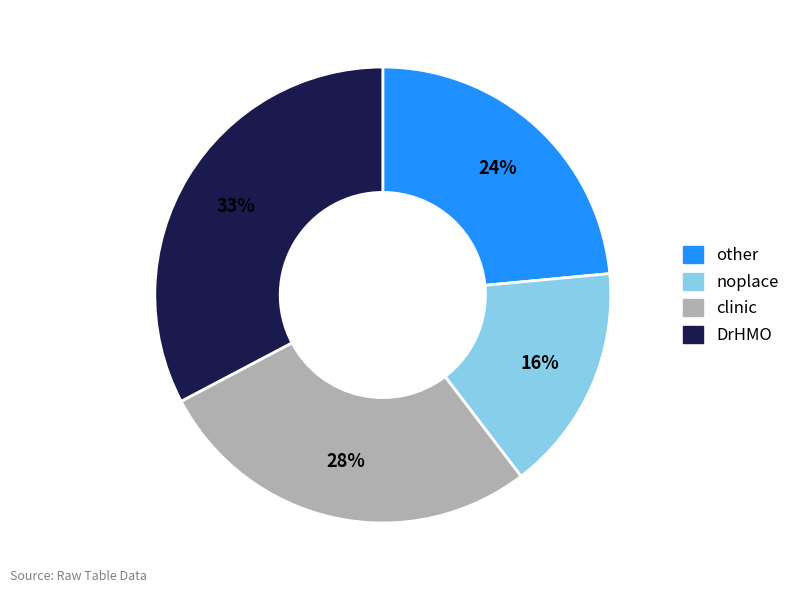

To the nearest percent, what is the average slice percentage?

25%